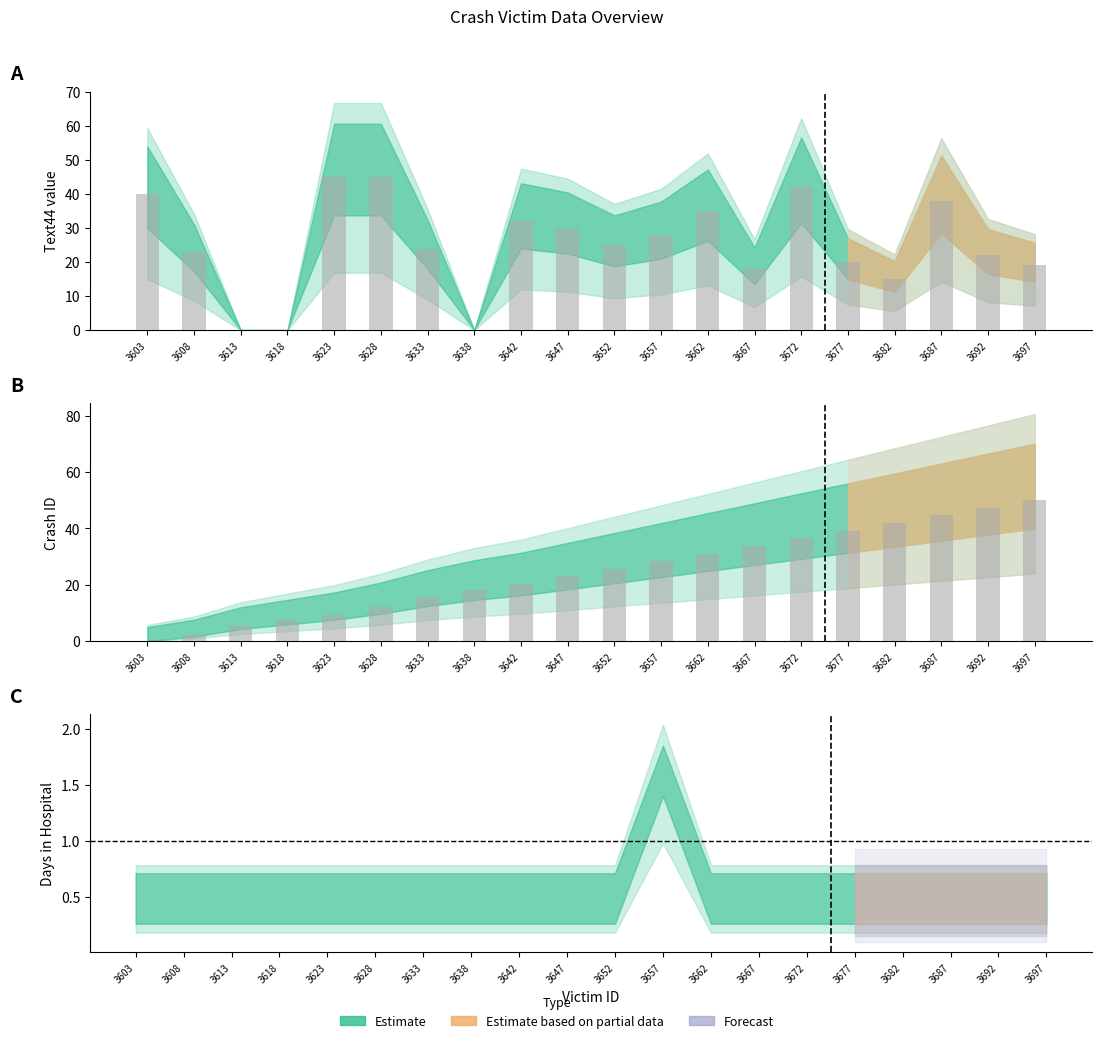

Where does the Crash_ID_norm series first go above 25?

3652